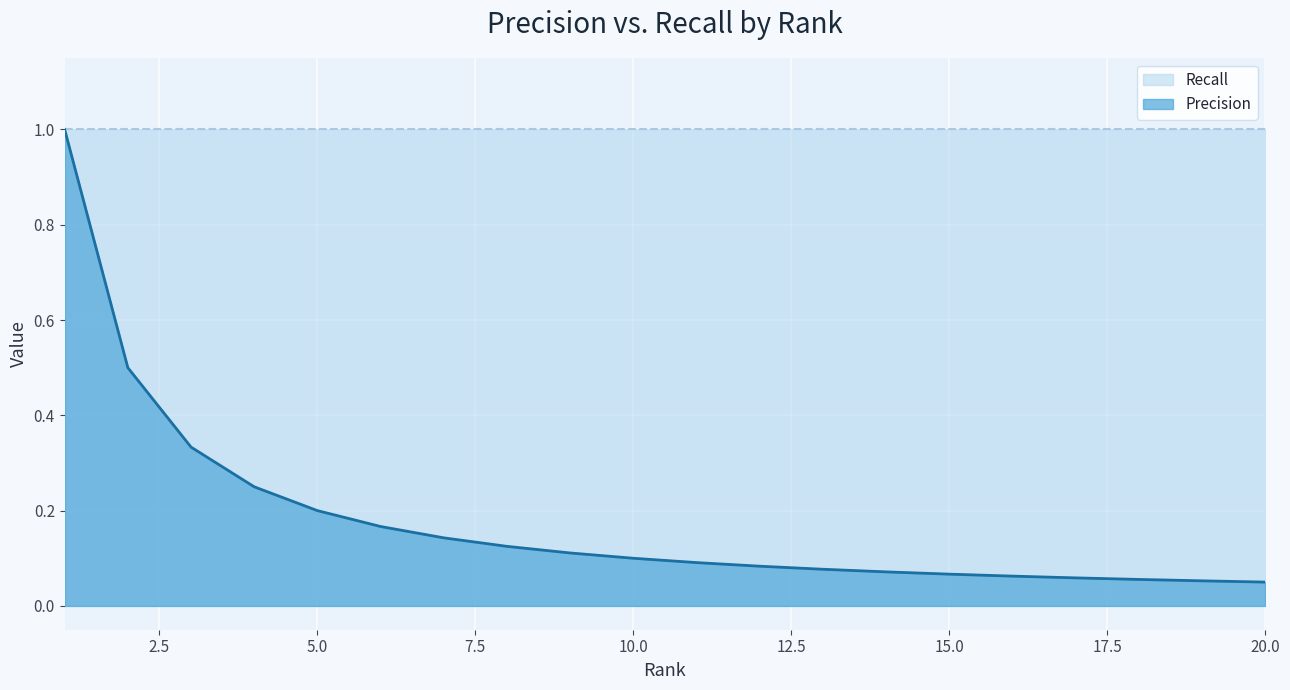

What is the maximum value for Precision?

1.0